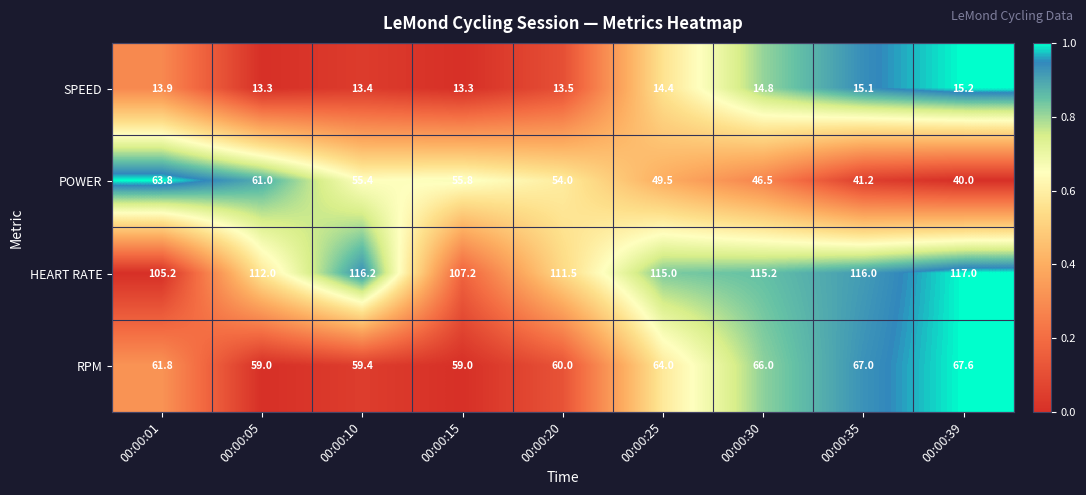

The HEART RATE series shows 115.0 at 00:00:25. True or false?

True